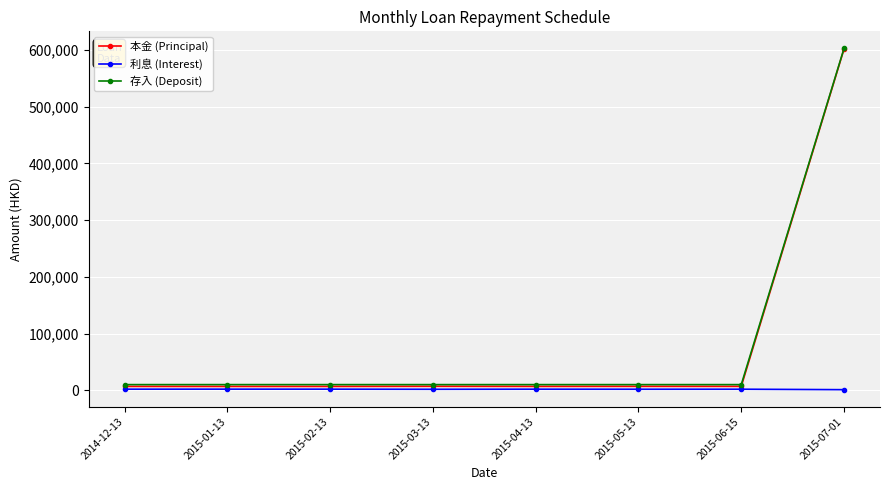

True or false: 存入 (Deposit) and 利息 (Interest) cross at least once.

False